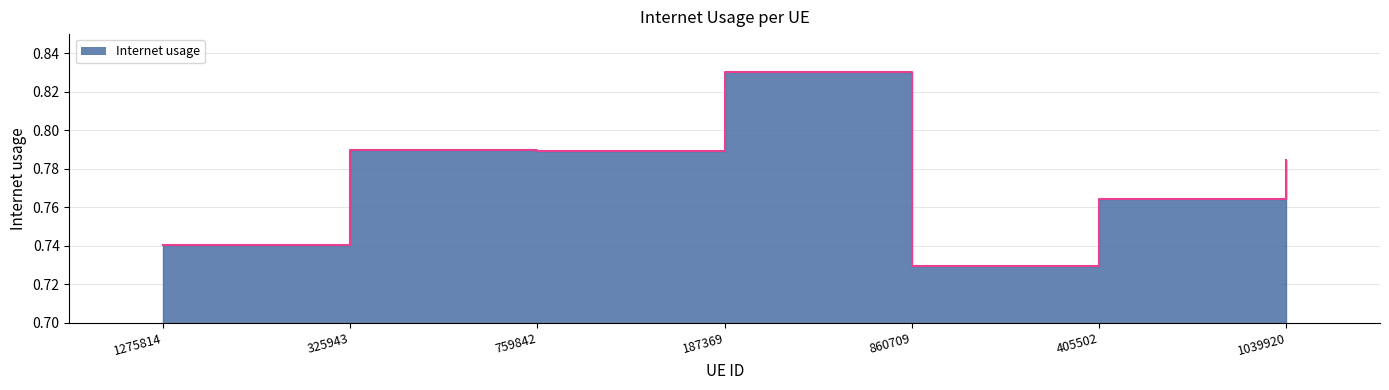

Where is the first local maximum?

325943